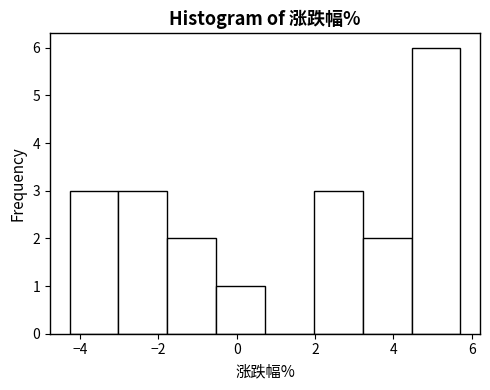

Reading left to right, transcribe this chart: for each bar, give the range it covers on the x-axis and its height. Neither the bar edges nor the heights are printed on the chart, so give them approximately, as read against the axes.

-4.2 to -3.0: 3
-3.0 to -1.8: 3
-1.8 to -0.6: 2
-0.6 to 0.8: 1
0.8 to 2.0: 0
2.0 to 3.2: 3
3.2 to 4.4: 2
4.4 to 5.8: 6